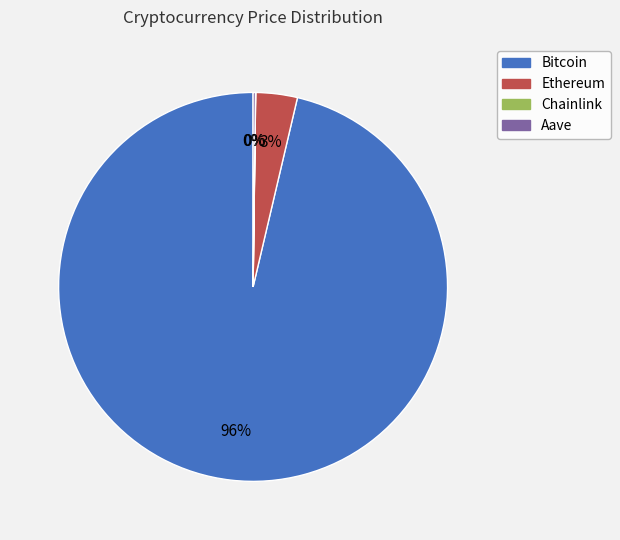

To the nearest percent, what portion does Ethereum represent?

3%